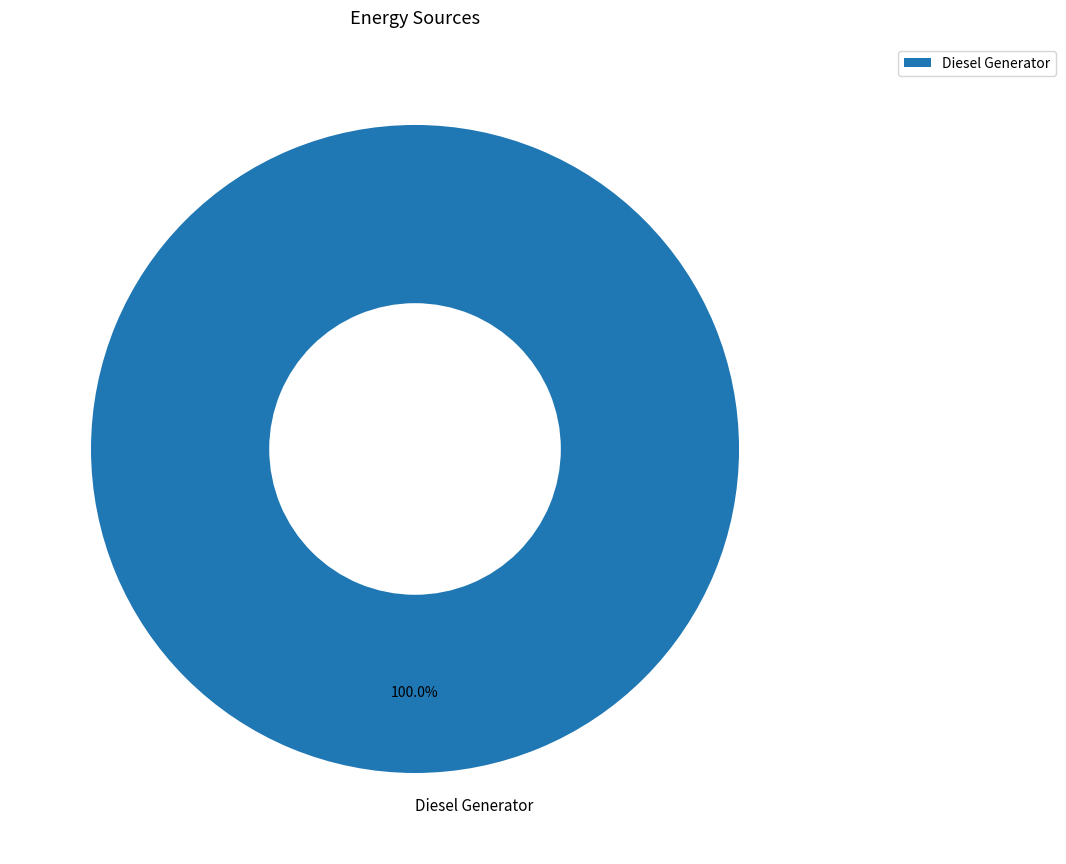

Is it true that Diesel Generator is 86% of the pie?

False